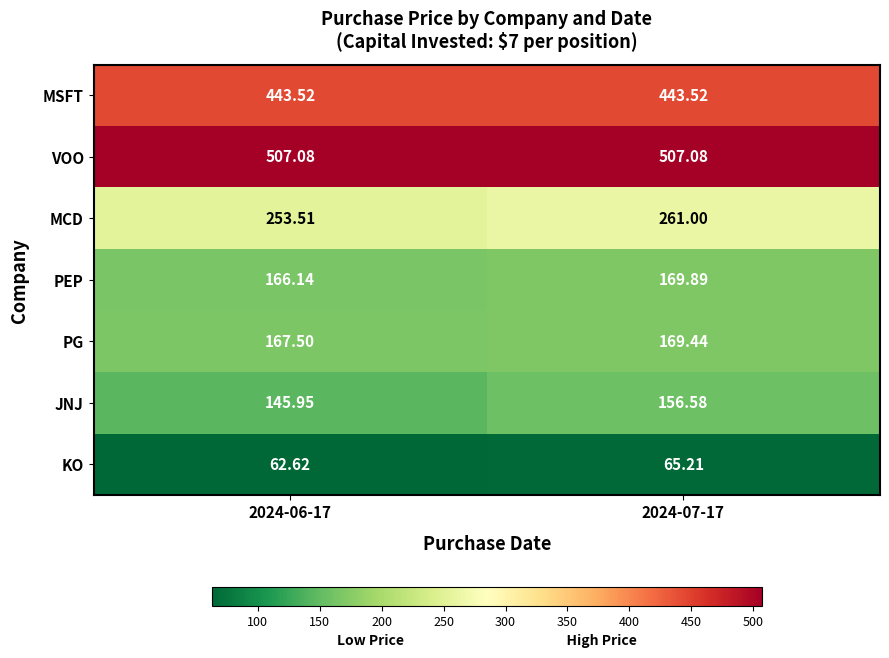

Which series has the largest range (max minus min)?

JNJ